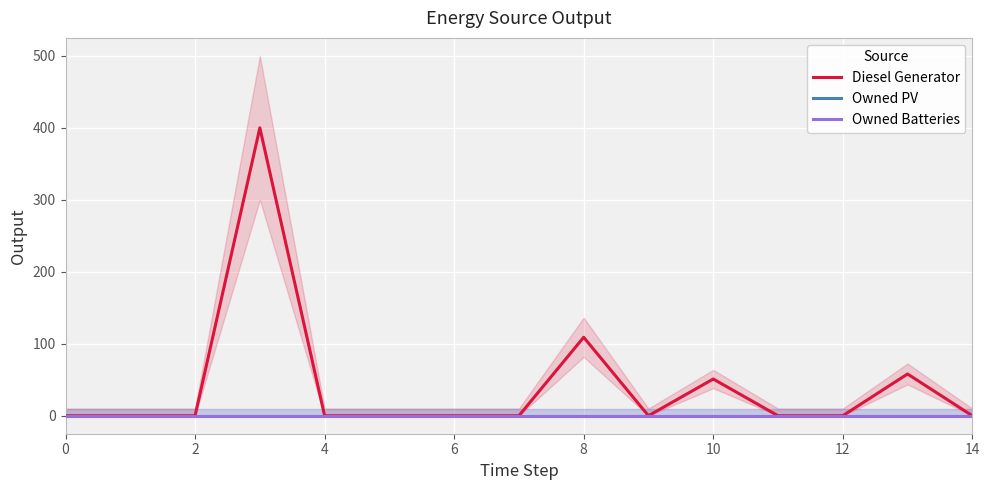

List the series in order of their peak value, highest first.

Diesel Generator, Owned PV, Owned Batteries